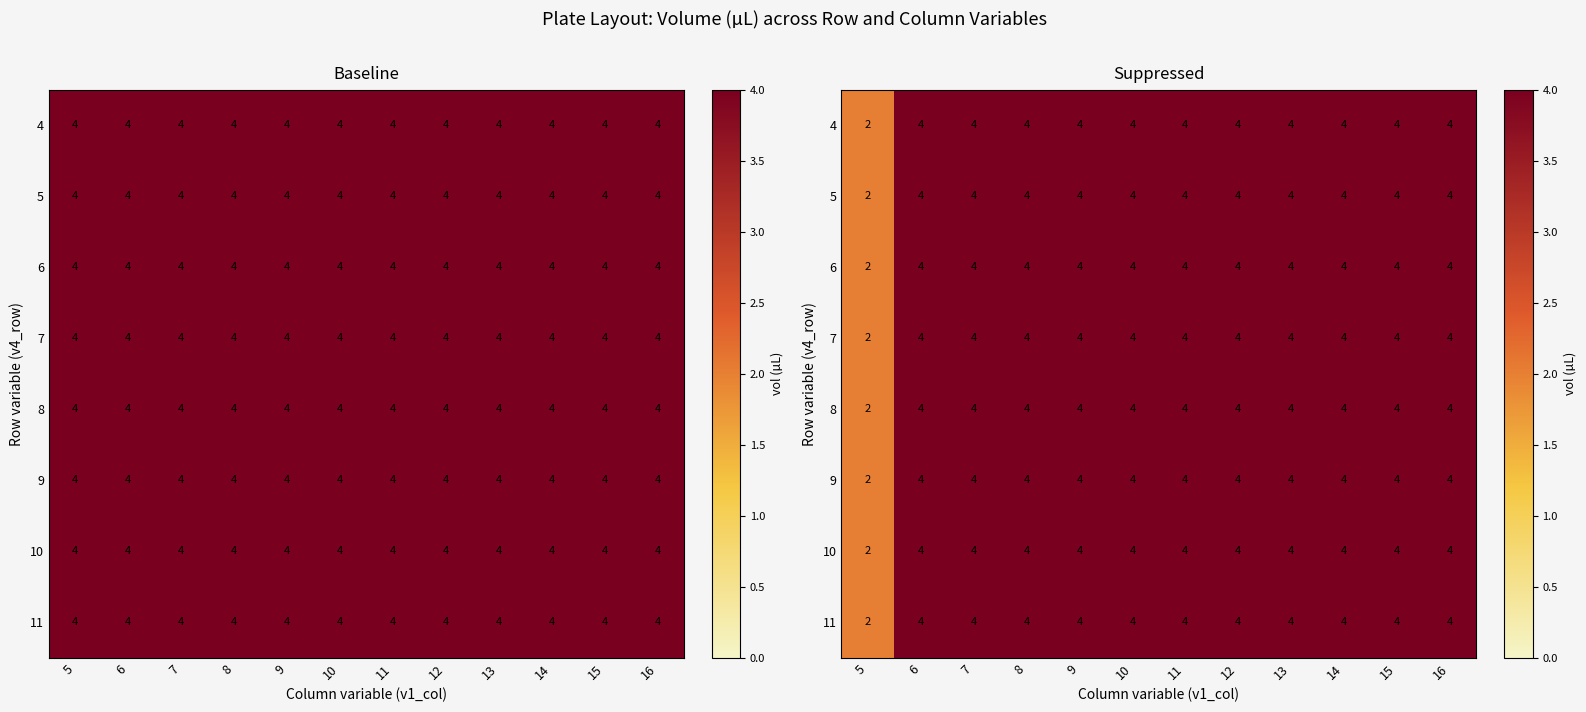

What is the approximate value of 4 at 12?

4